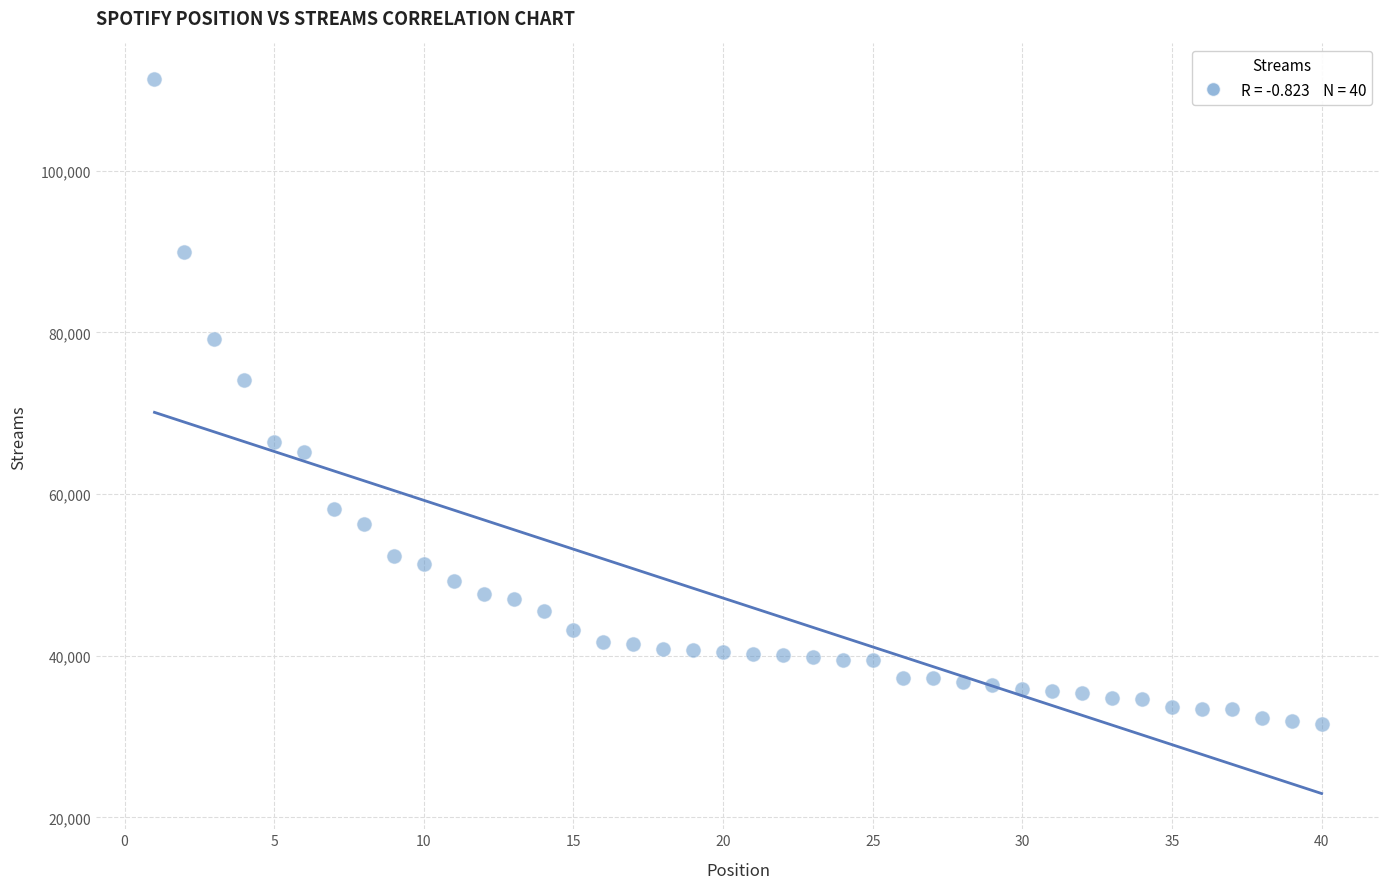

What is the range of Y values (max minus min)?

79799